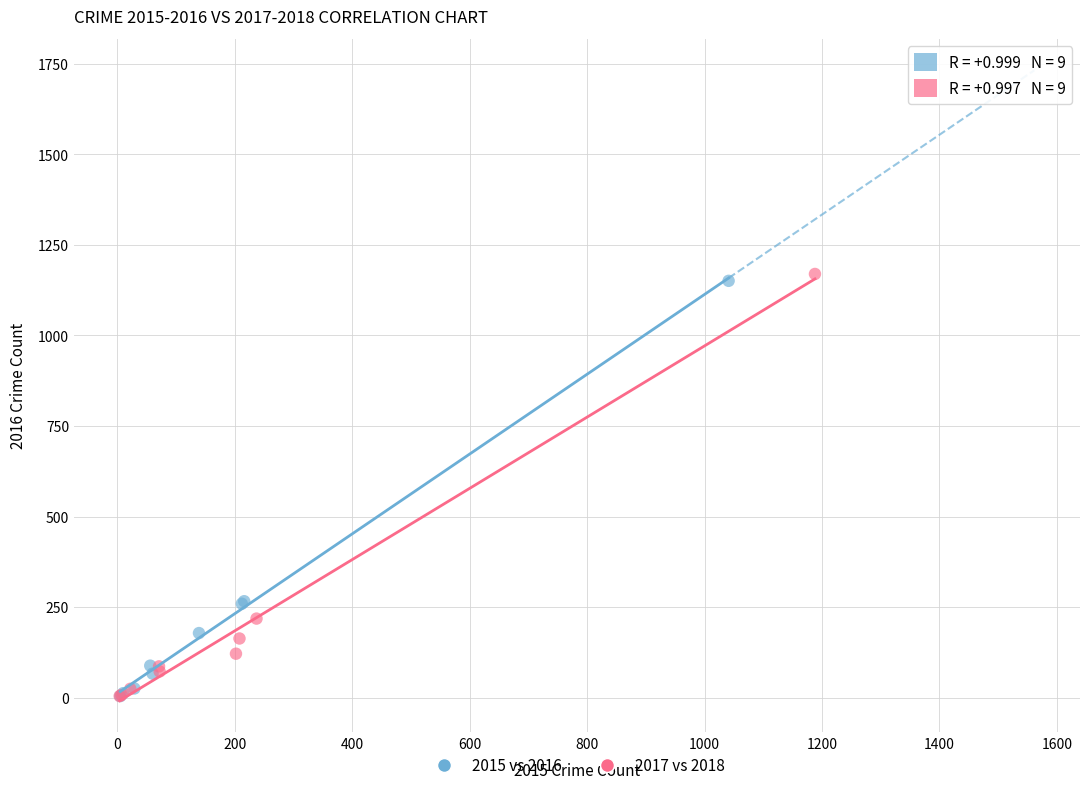

Which series has the widest spread of Y values?

2017 vs 2018